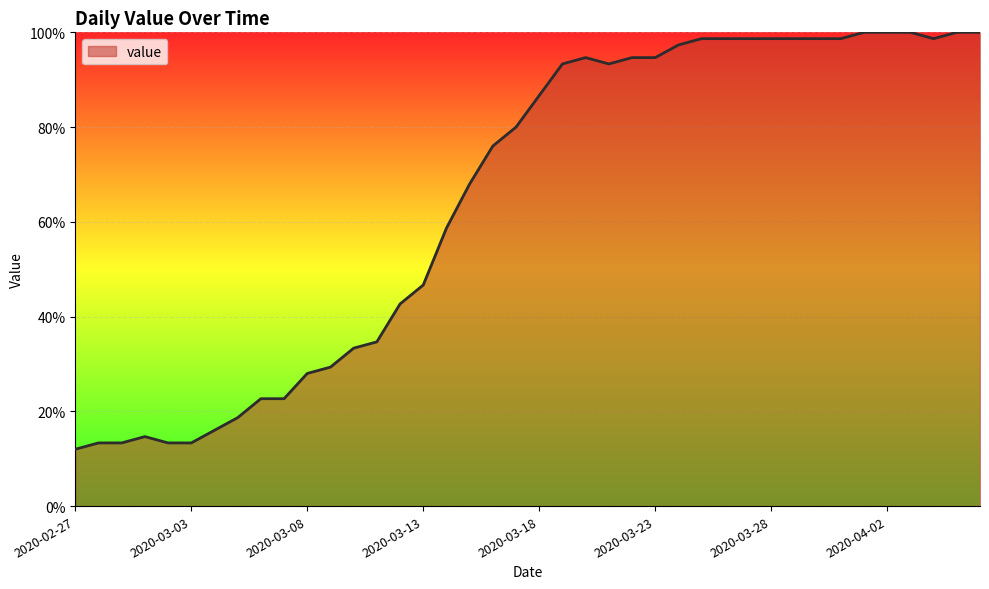

Count the number of data series in this chart.

1